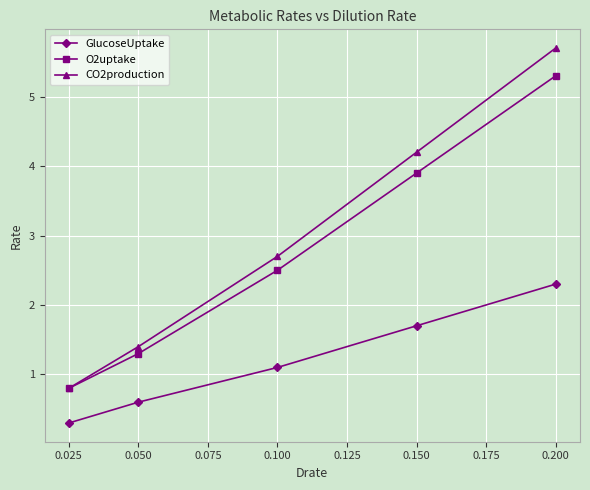

What is the highest value of the CO2production series?

5.7